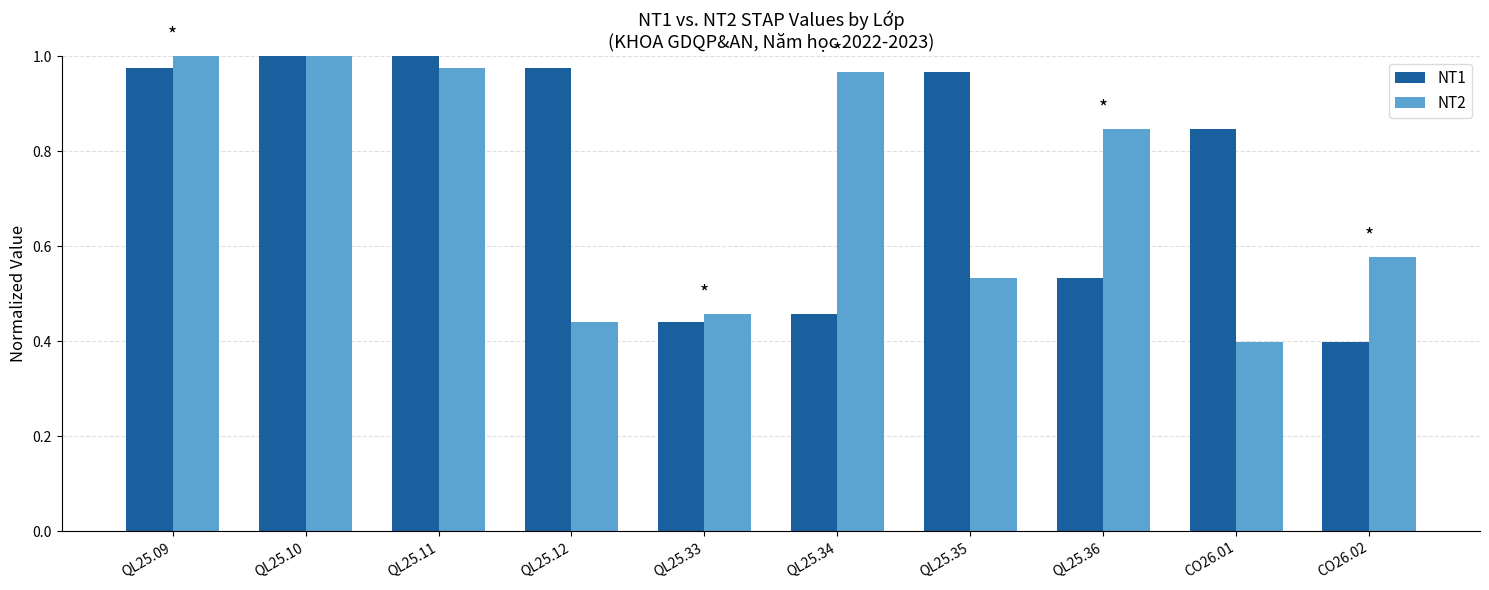

Rank the series at QL25.34 from lowest to highest value.

NT1, NT2